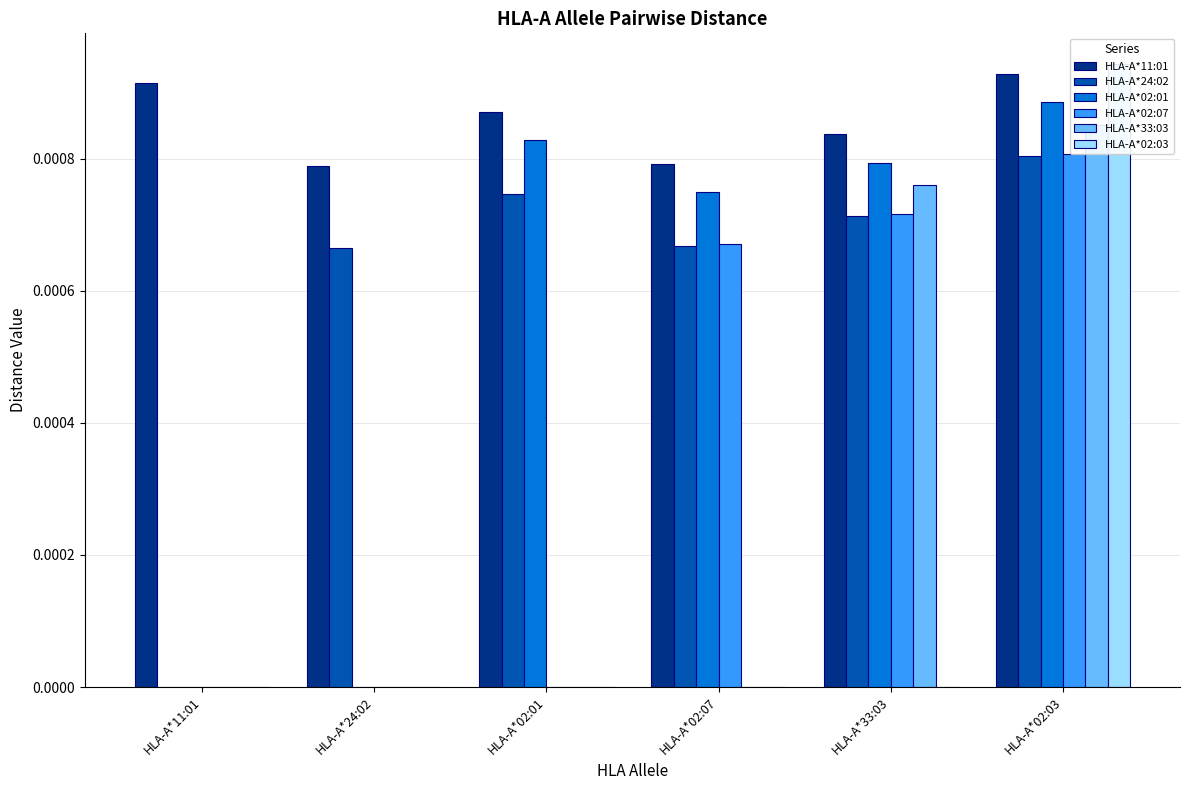

How many values in the HLA-A*02:03 series exceed 0?

1